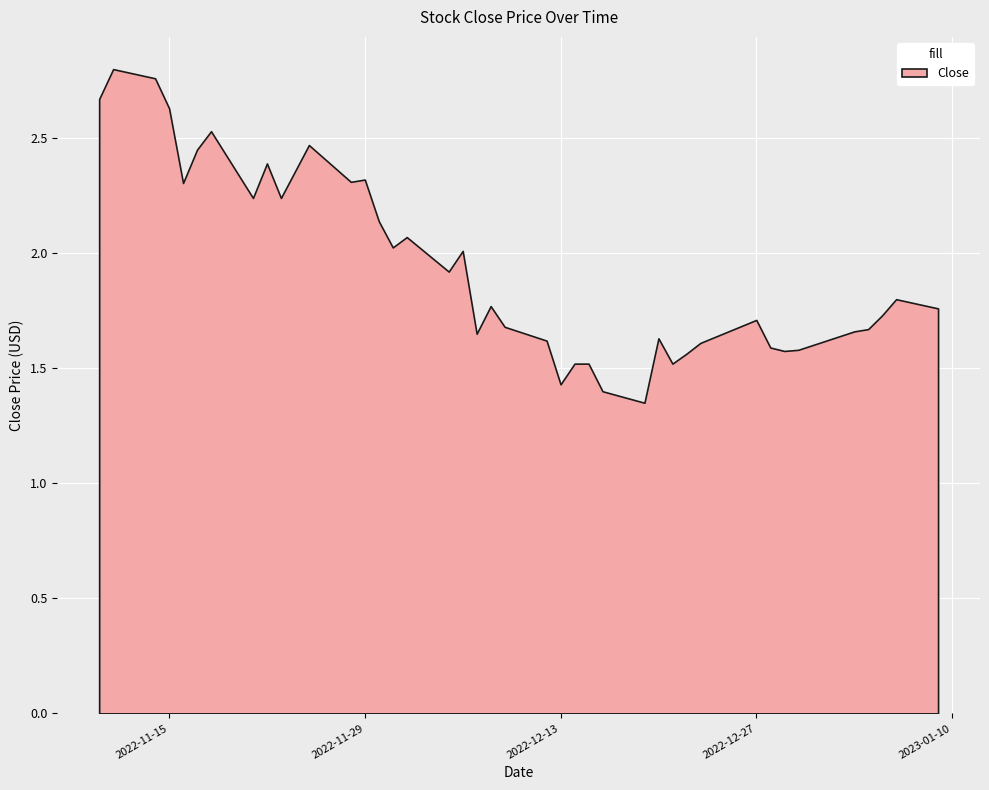

What is the greatest value displayed?

2.8